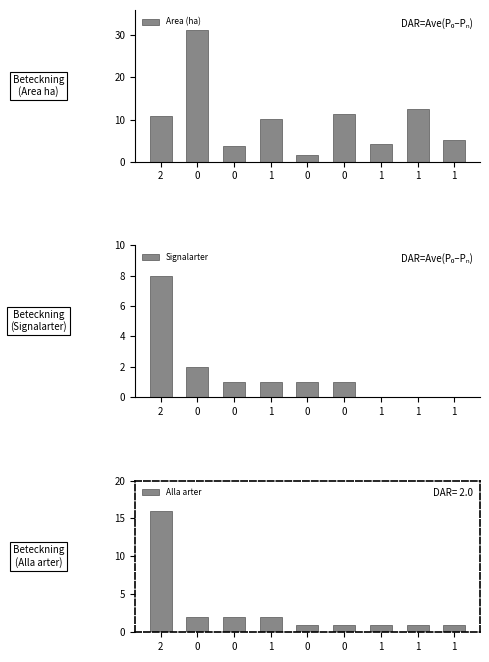

What is the difference between the second highest and minimum values in the Area (ha) series?

10.8